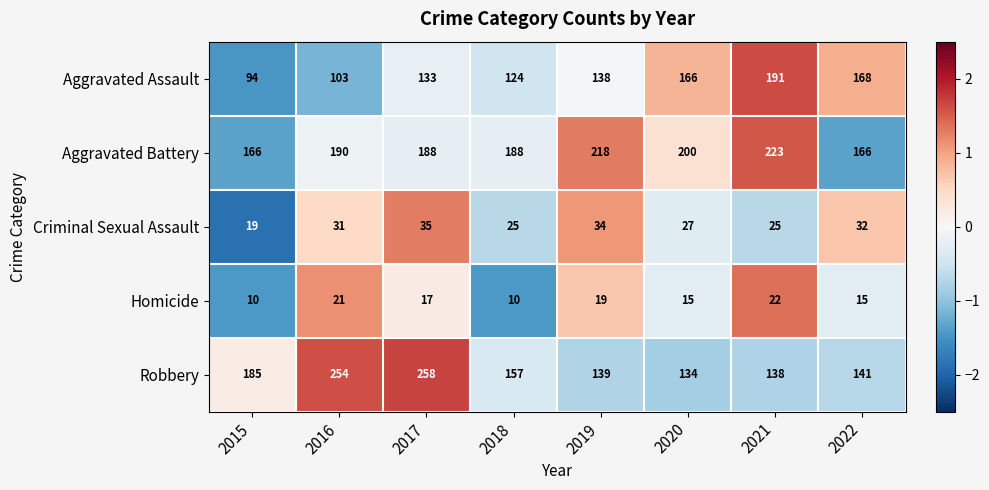

Which series has the largest total across all categories?

Aggravated Battery